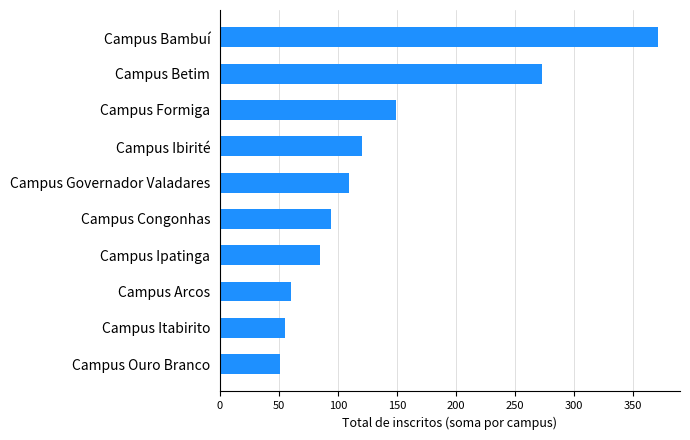

Is it true that the value at Campus Betim is 488?

False